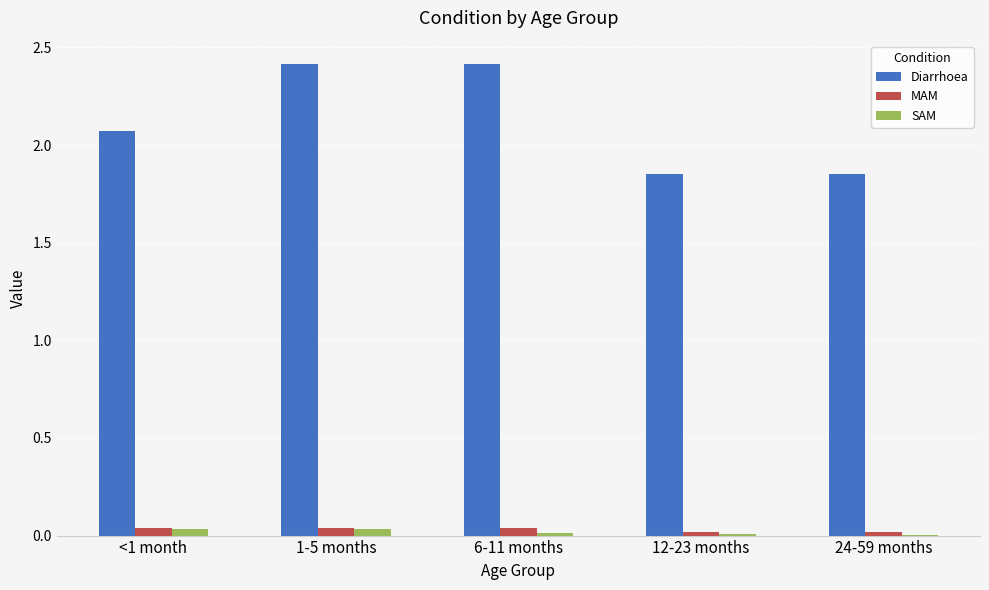

At which label is Diarrhoea closest to 2?

<1 month